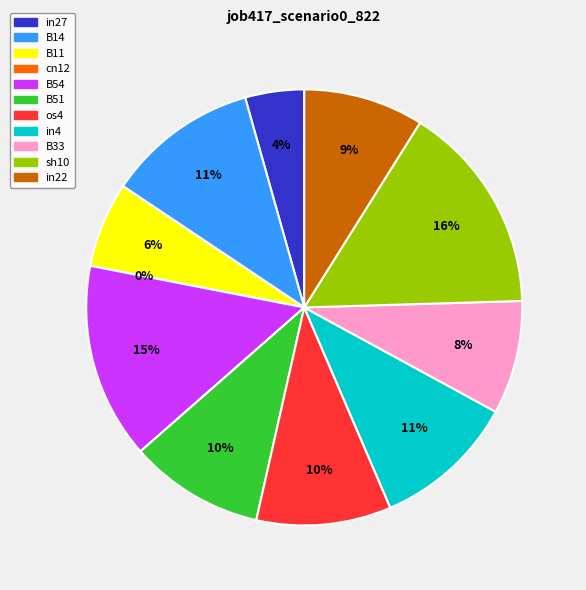

Is there any slice that represents more than half of the pie?

No